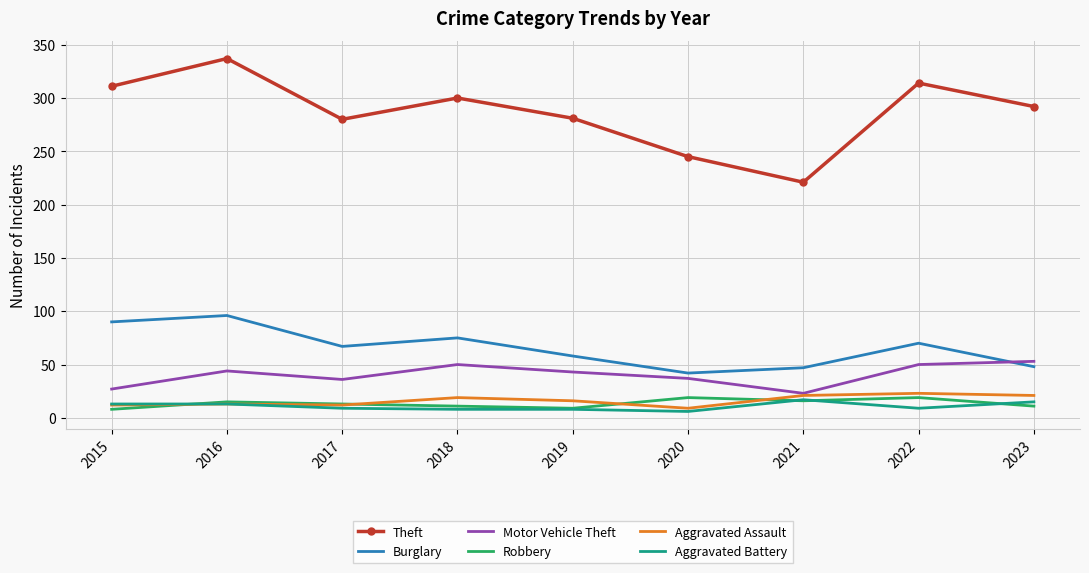

At which label does Burglary reach its peak?

2016